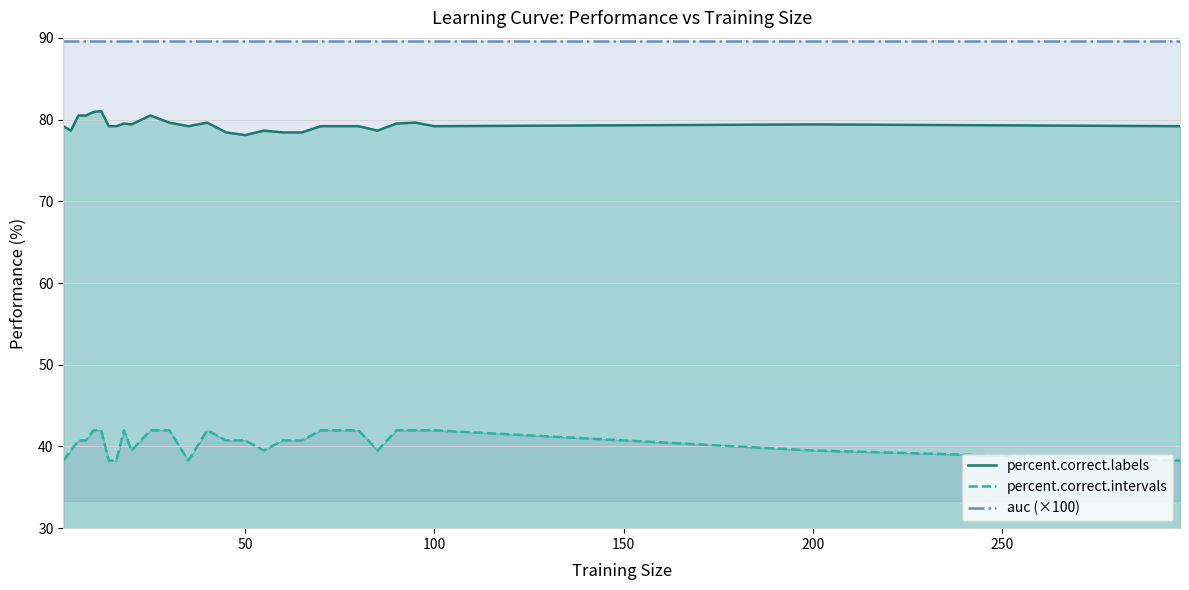

What are all the series names shown in the legend?

percent.correct.labels, percent.correct.intervals, auc (×100)